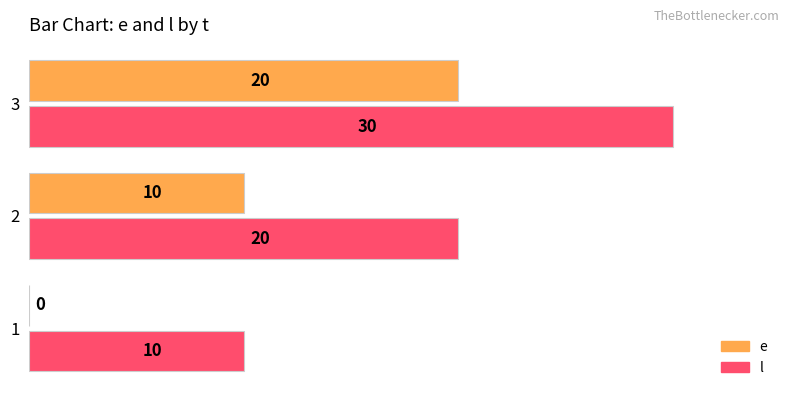

What is the average value of the l series?

20